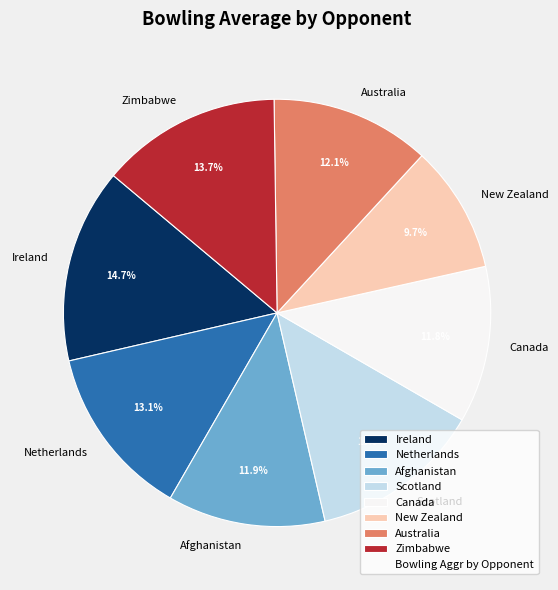

To the nearest percent, what is the difference between the largest and smallest slice percentages?

5%